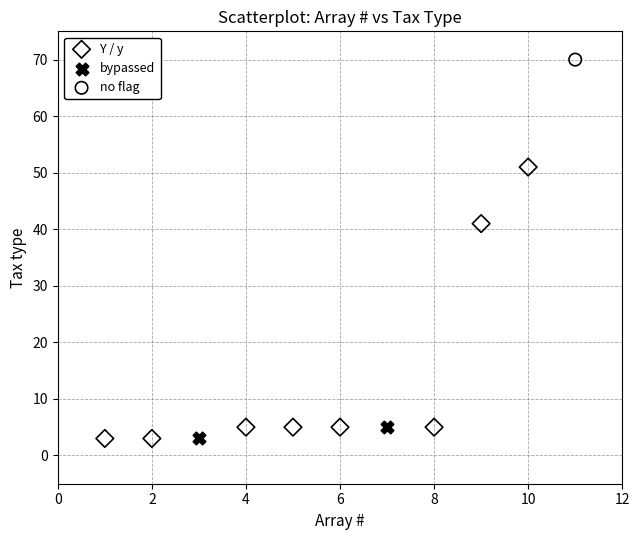

Which series reaches the maximum Y coordinate?

no flag